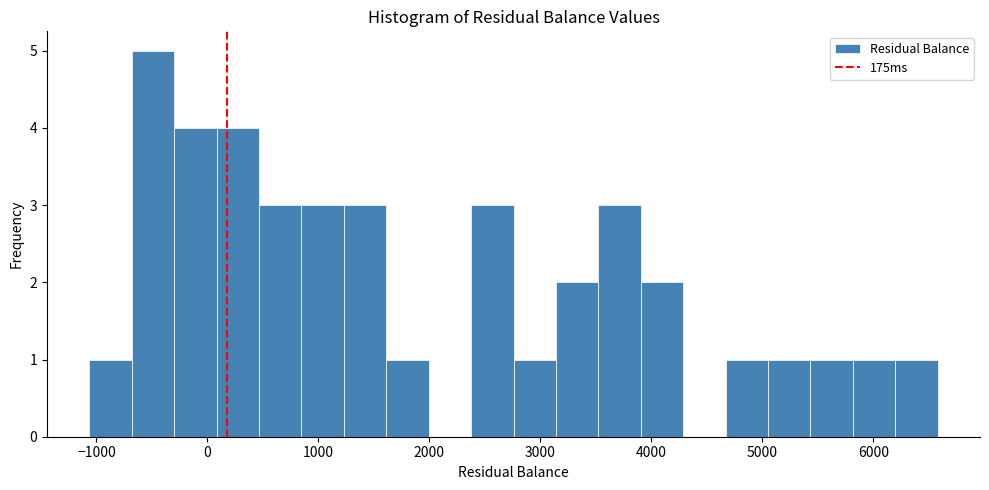

Read against the x-axis, roughly where is the centre of the tallest bar?

-500